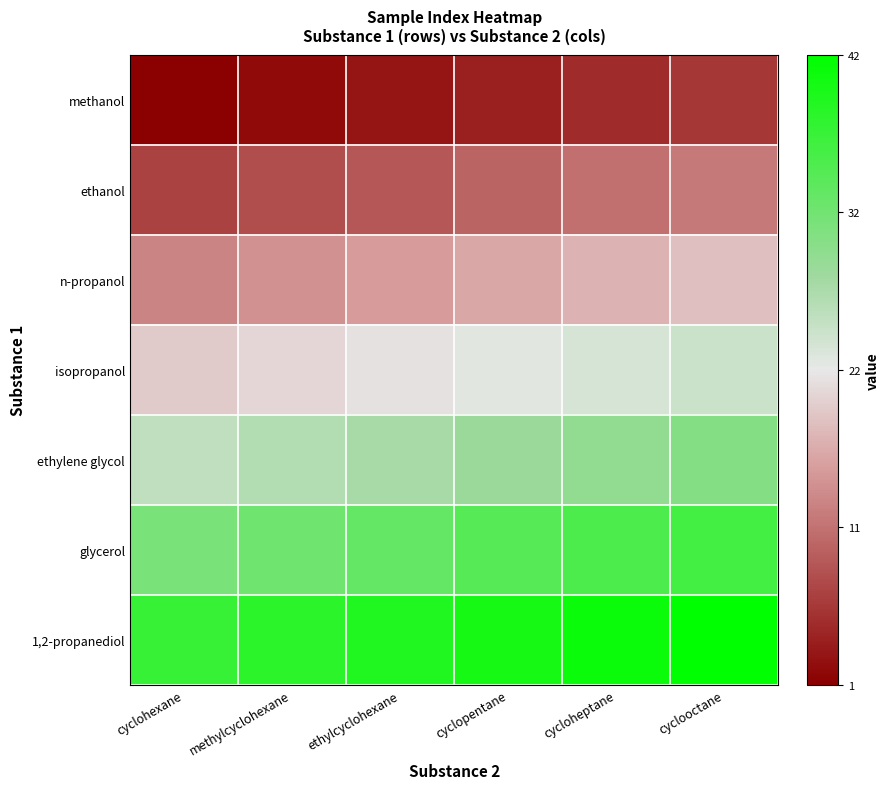

At which category does the chart reach its peak across all series?

cyclooctane